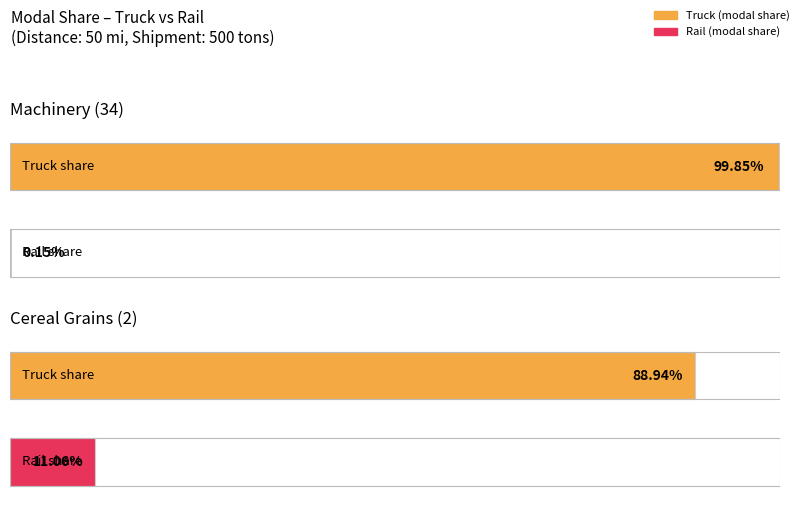

List the series in order of their overall mean, highest first.

Truck, Rail